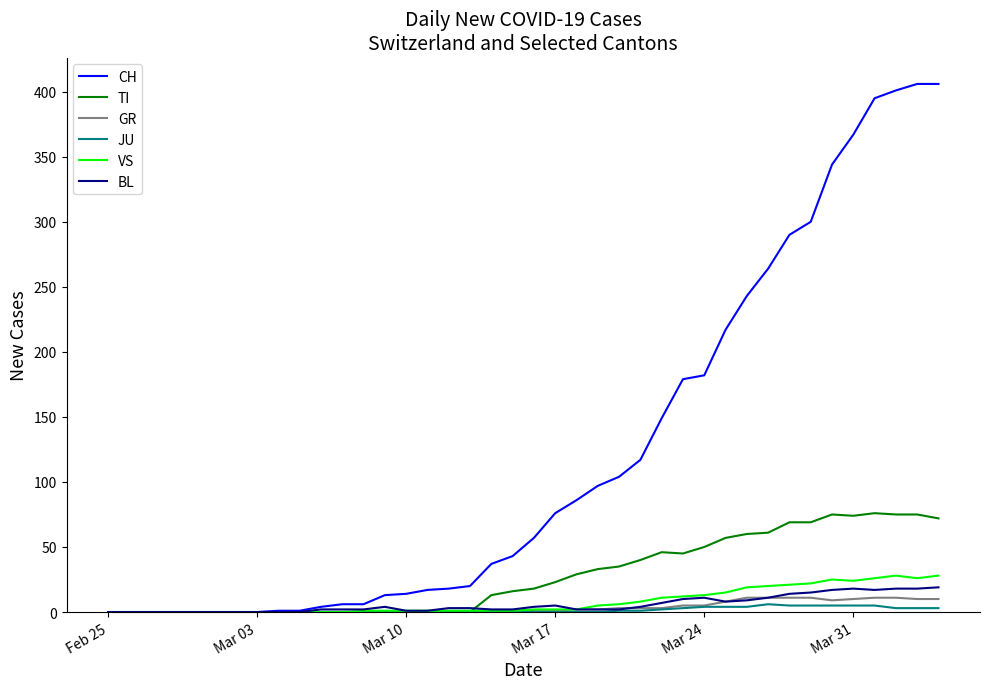

Which series has the largest total across all categories?

CH